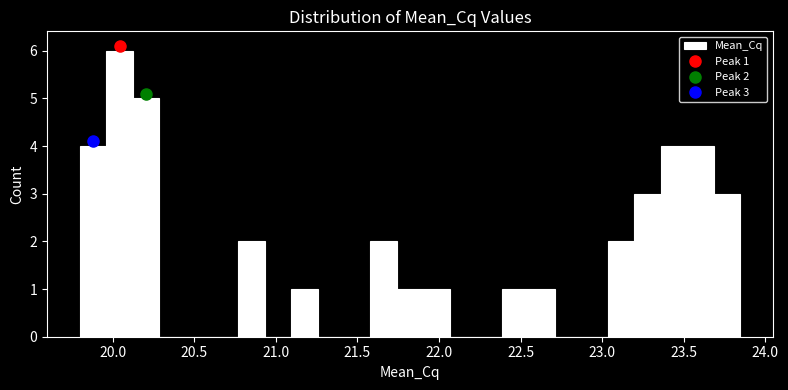

Read against the x-axis, roughly where is the centre of the tallest bar?

20.05